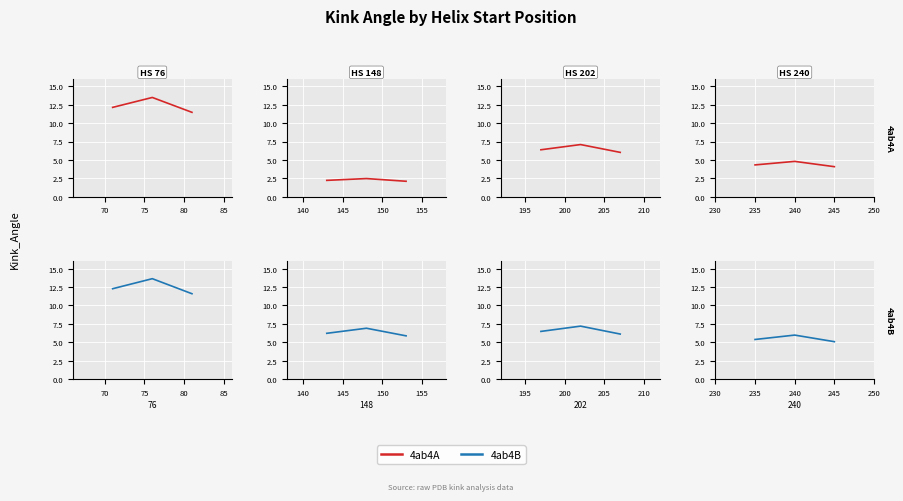

How many 4ab4A values are between 4 and 5?

3